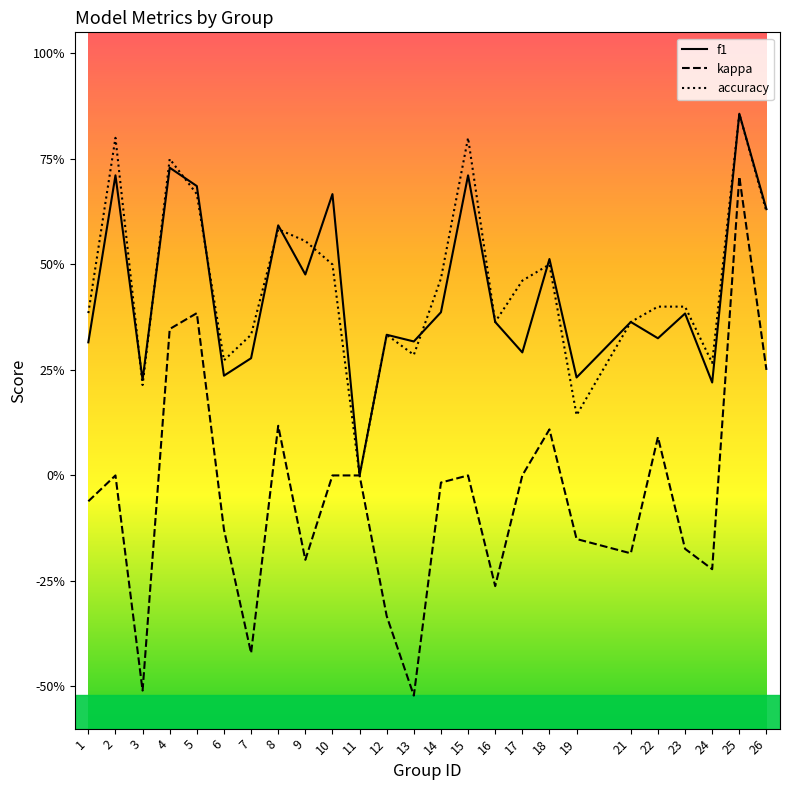

What is the spread (max minus min) of values at 6?

0.4